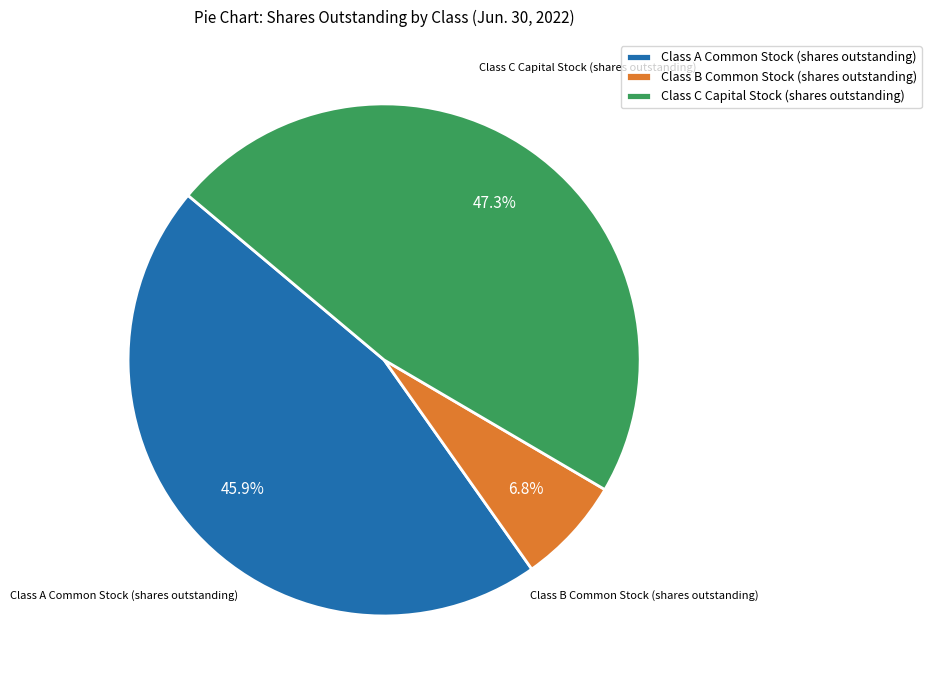

What is the largest slice in the pie chart?

Class C Capital Stock (shares outstanding)